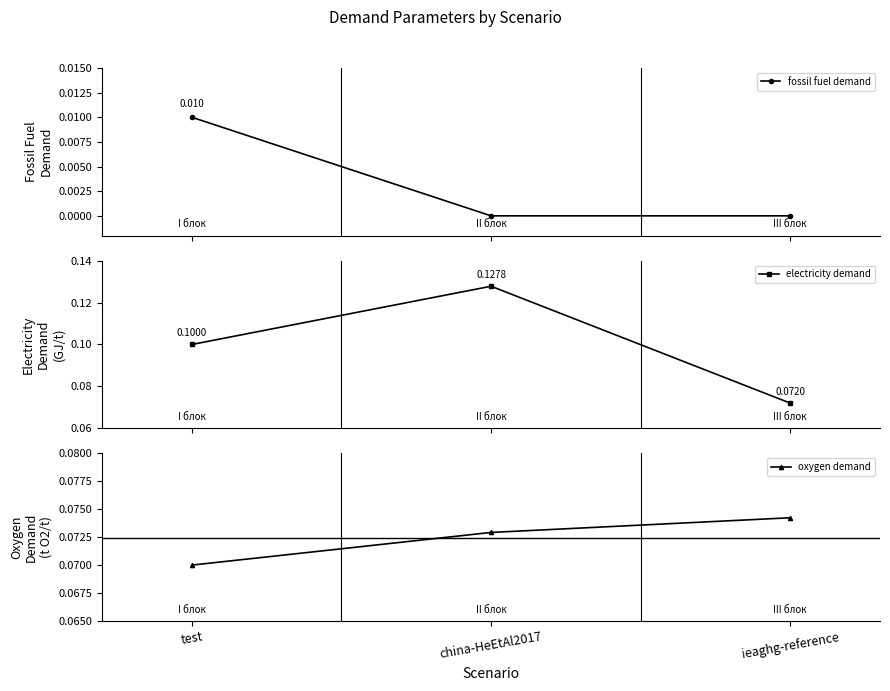

Rank the series at test from highest to lowest value.

electricity demand, oxygen demand, fossil fuel demand